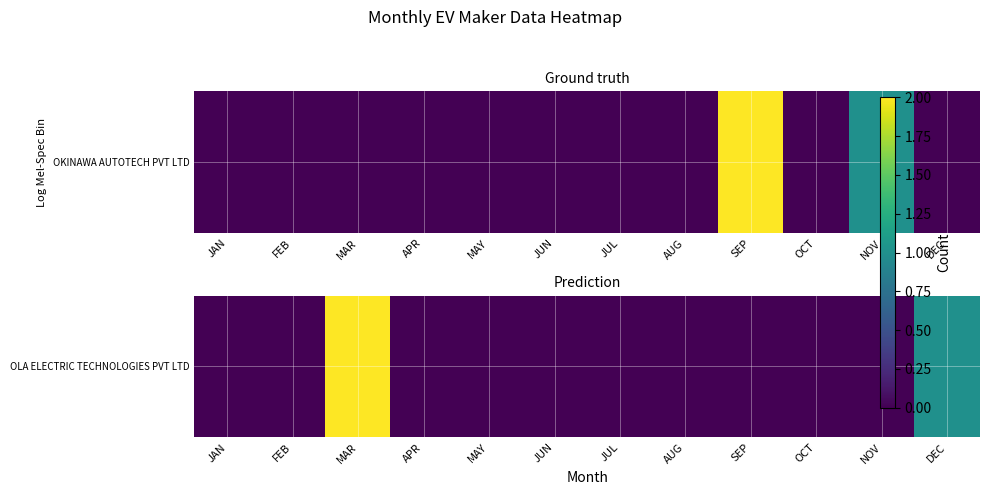

Reading right to left, extract all data points from this chart.

DEC=1	NOV=0	OCT=0	SEP=0	AUG=0	JUL=0	JUN=0	MAY=0	APR=0	MAR=2	FEB=0	JAN=0